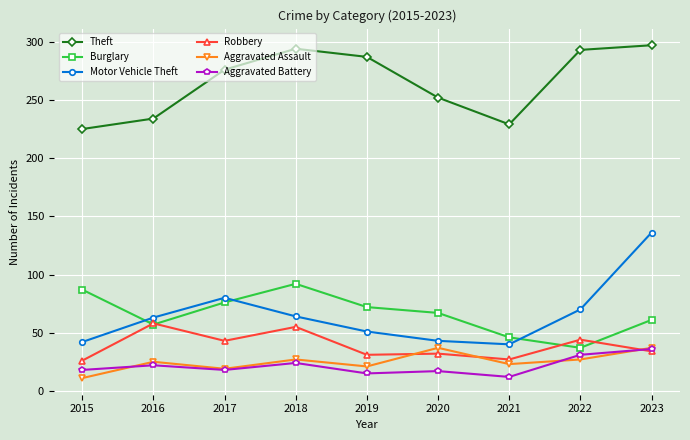

What is the sum of the Aggravated Battery values at 2016 and 2021?

34